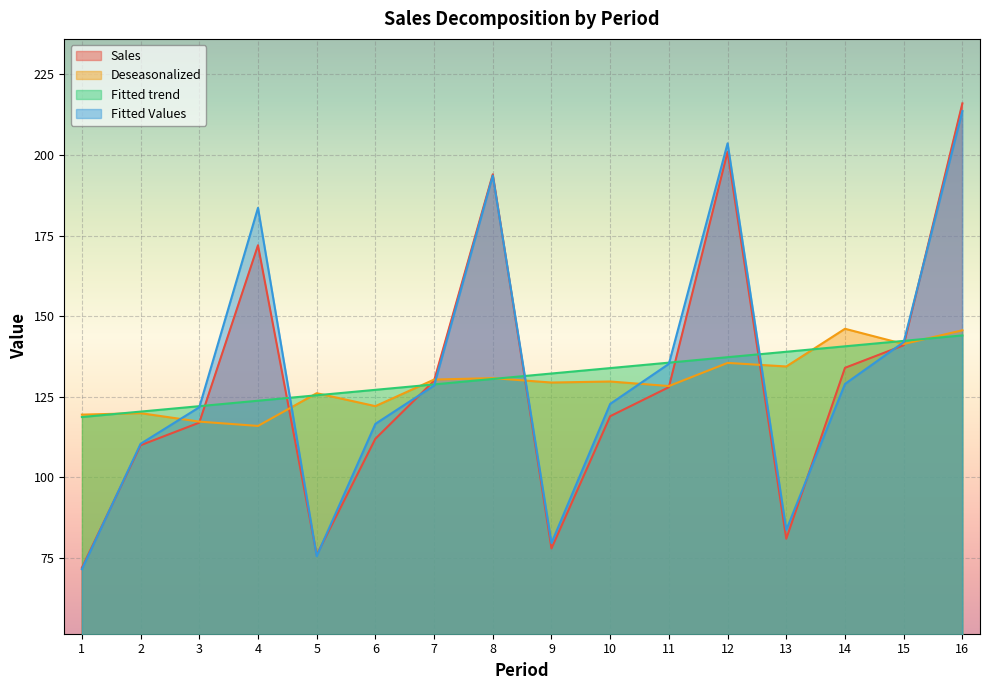

How many lines are shown in the chart?

4